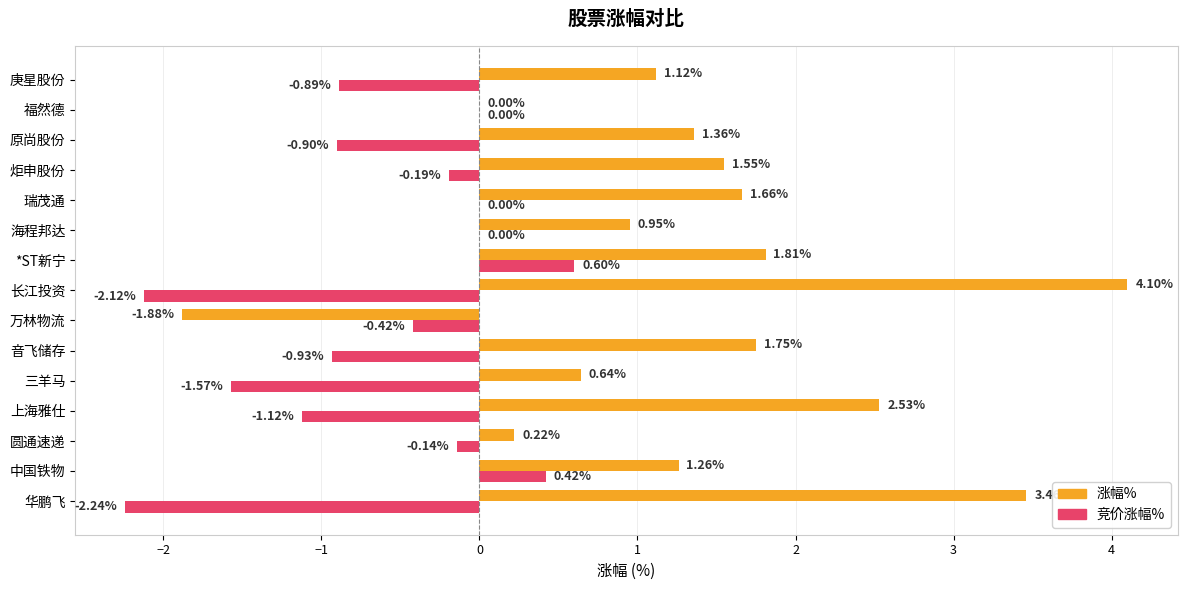

At which category does the chart reach its peak across all series?

长江投资